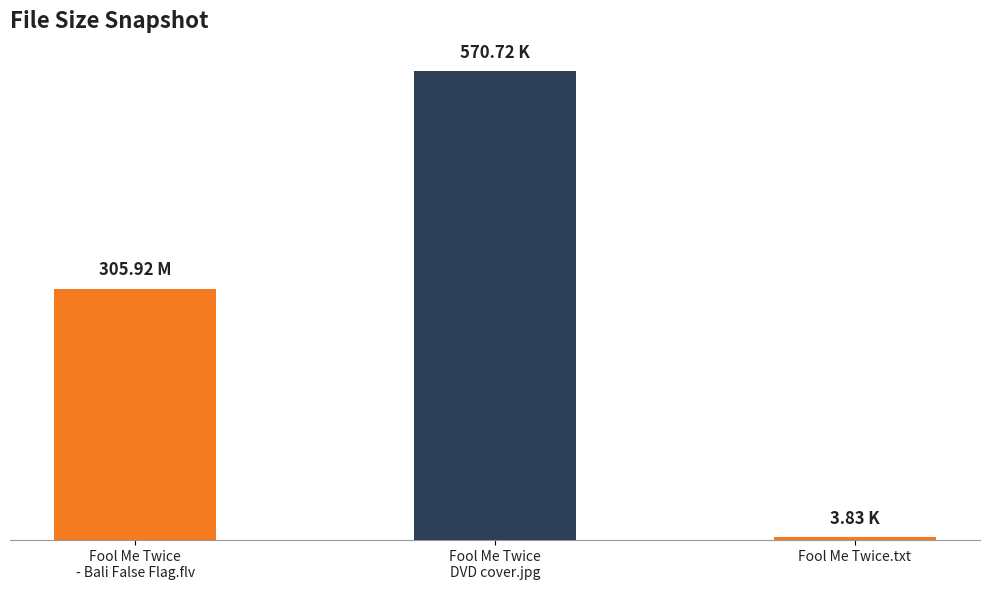

List the labels in order of value, largest first.

Fool Me Twice
DVD cover.jpg, Fool Me Twice
- Bali False Flag.flv, Fool Me Twice.txt